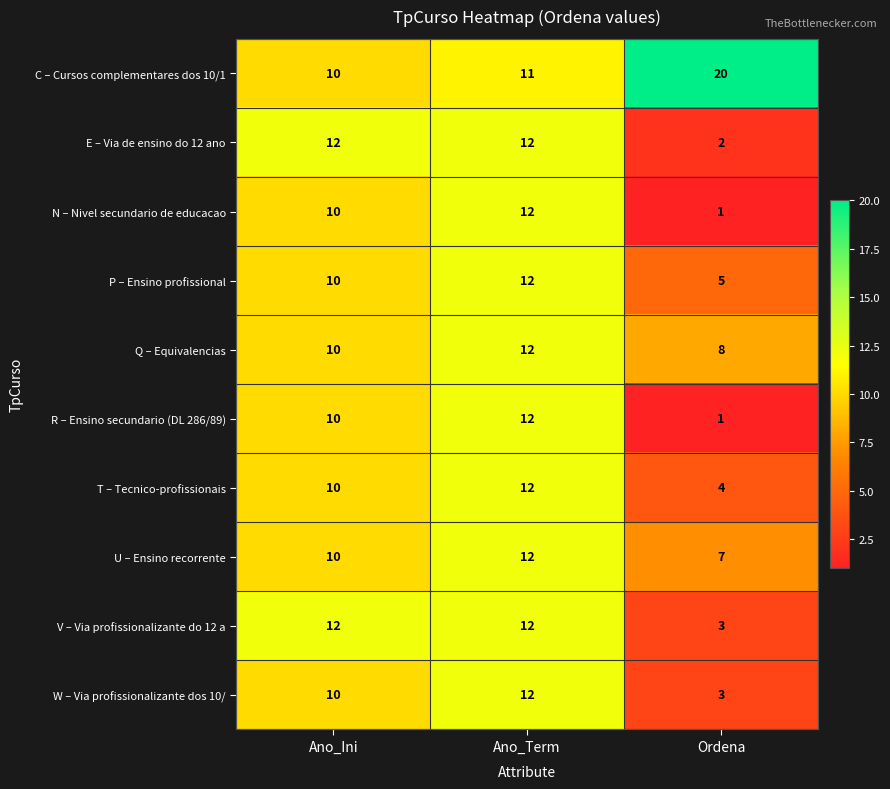

The value of C – Cursos complementares dos 10/1 at Ano_Ini is 10. True or false?

True